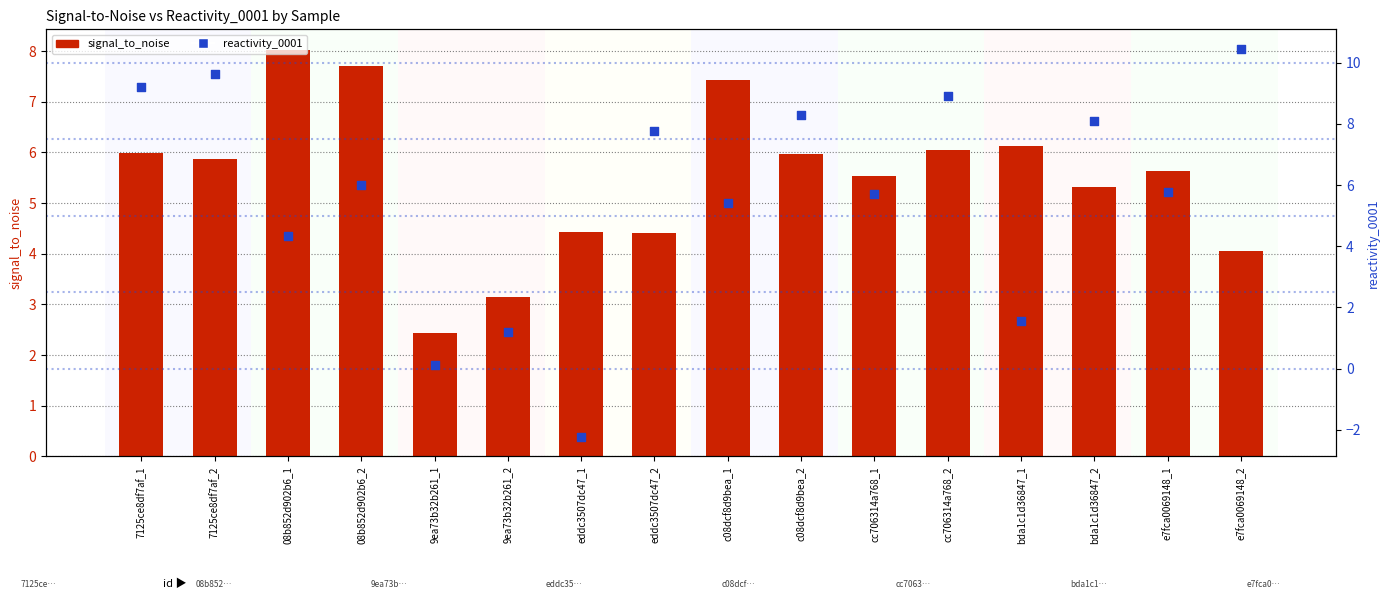

What are all the series names shown in the legend?

signal_to_noise, reactivity_0001